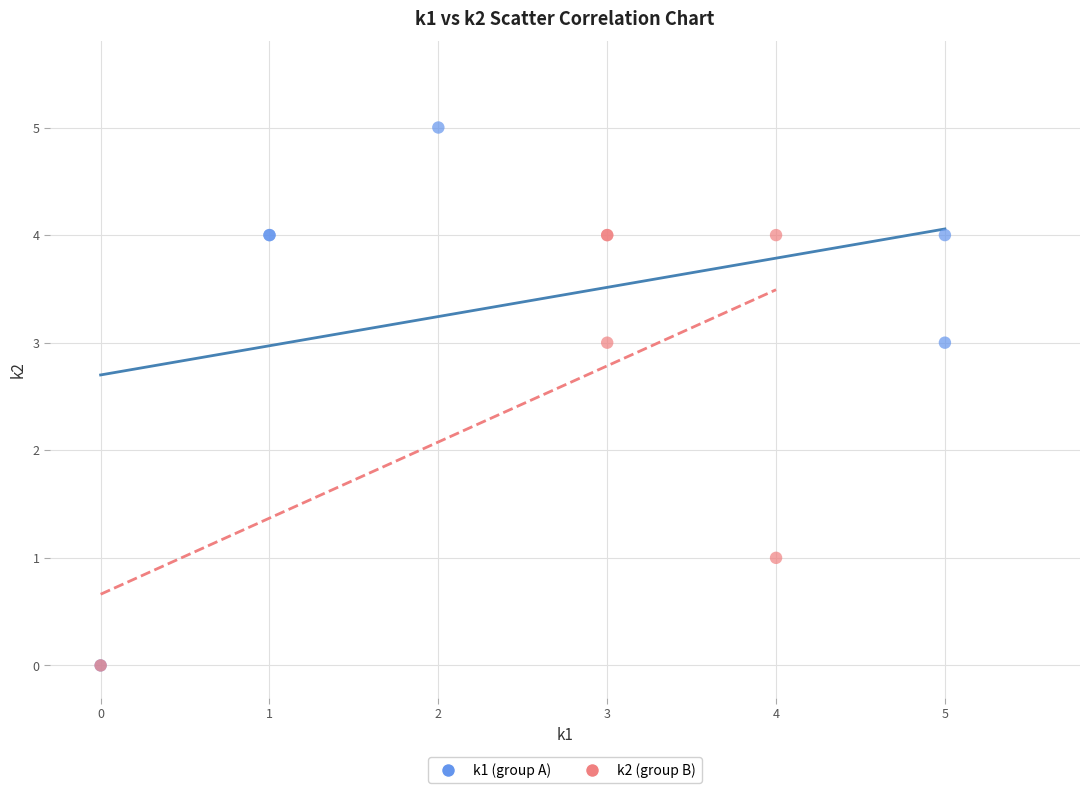

Which series has the widest spread of Y values?

k1 (group A)